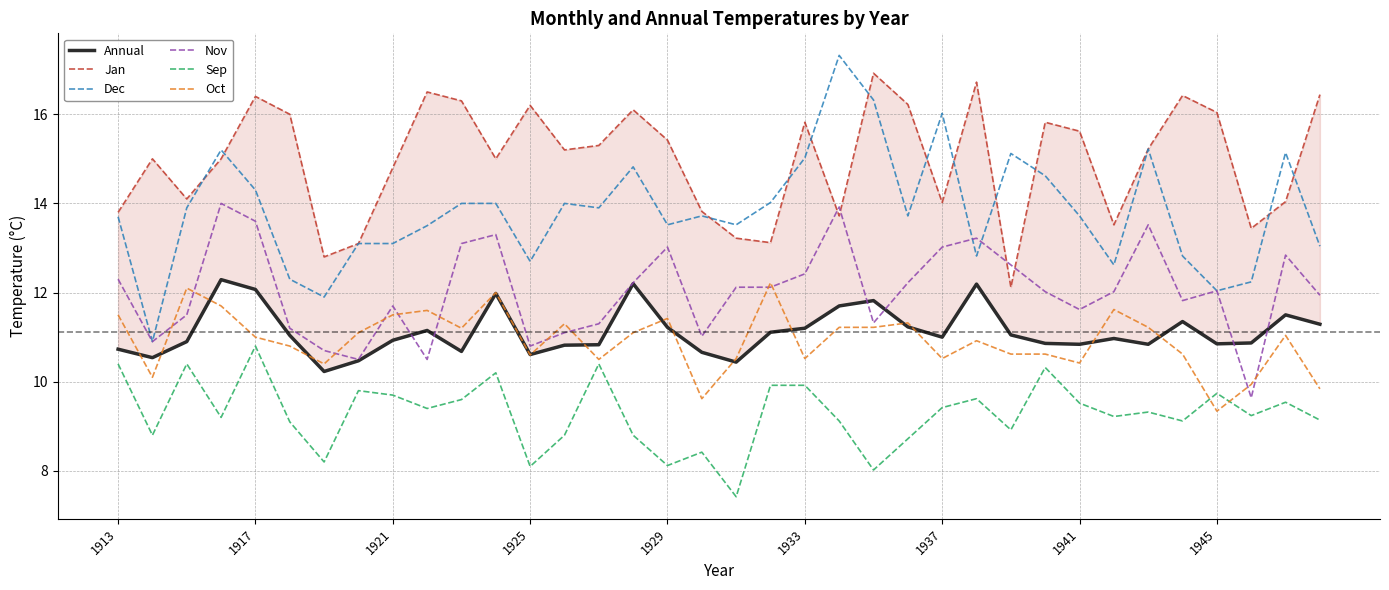

What is the difference between the second highest and minimum values in the Jan series?

4.6